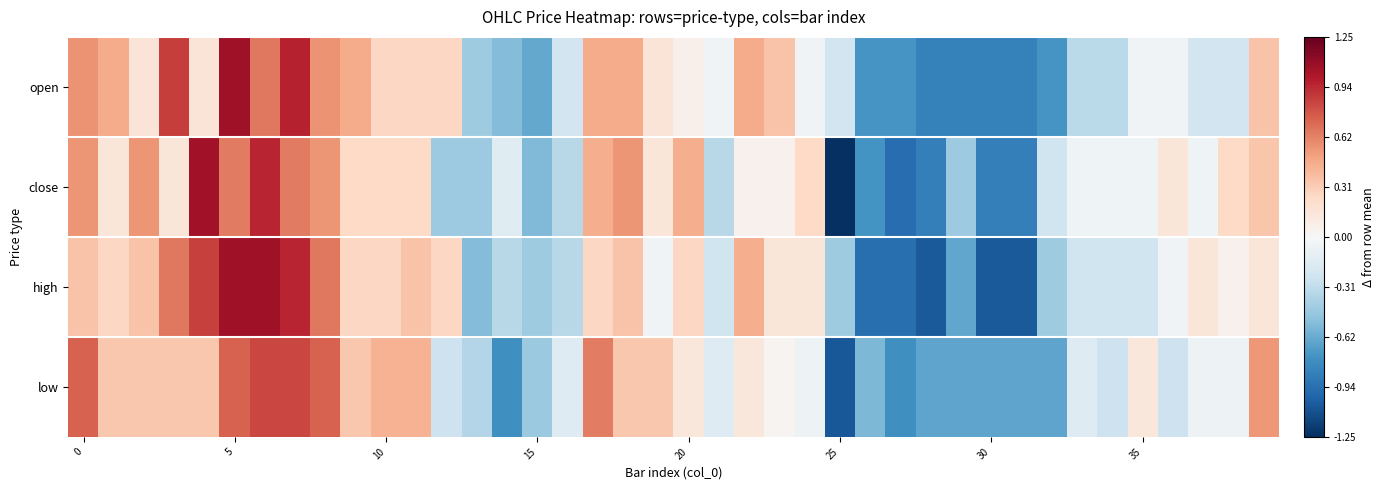

Which series has the largest total across all categories?

low